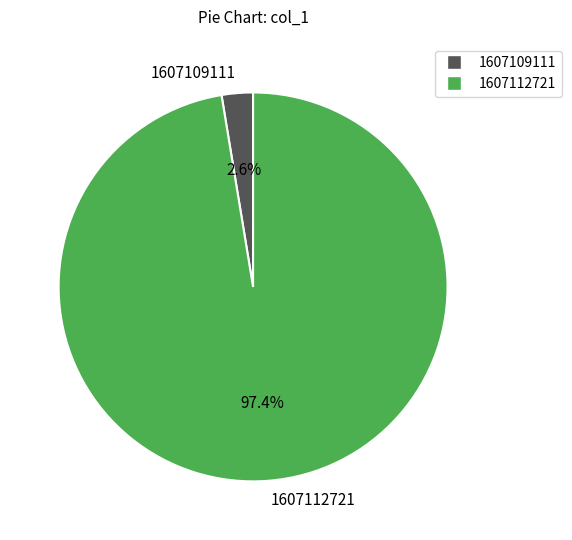

To the nearest percent, what is the difference between the largest and smallest slice percentages?

95%